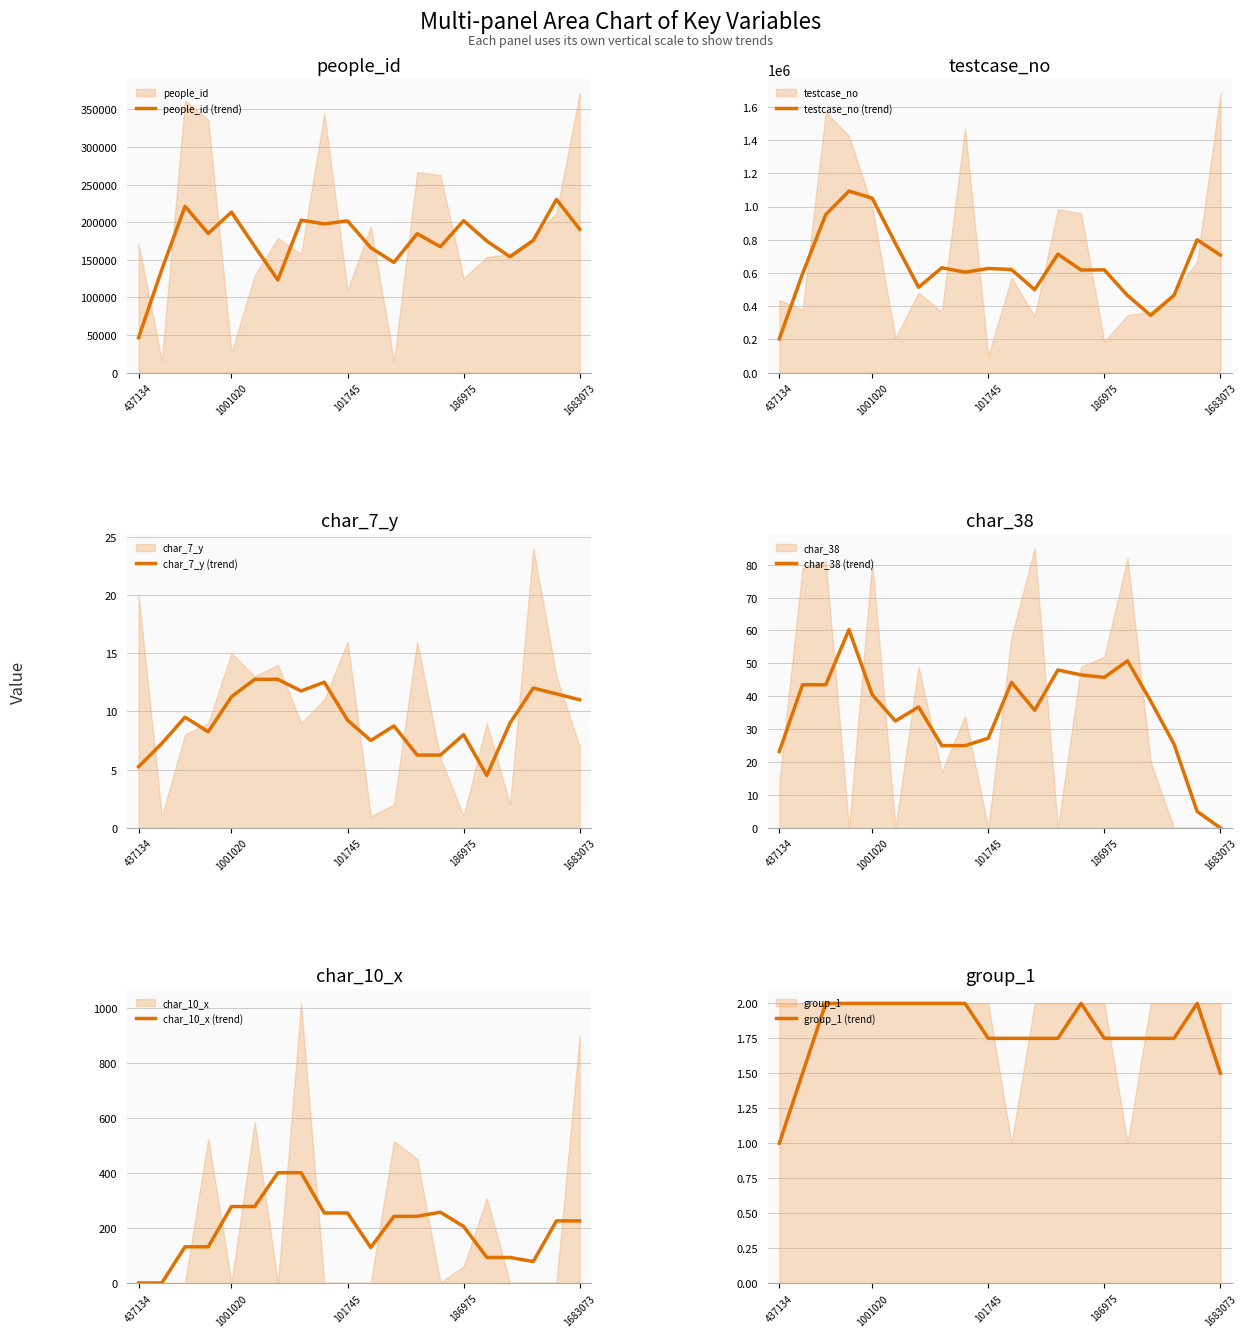

The value of people_id (trend) at 437134 is 61717.6. True or false?

False